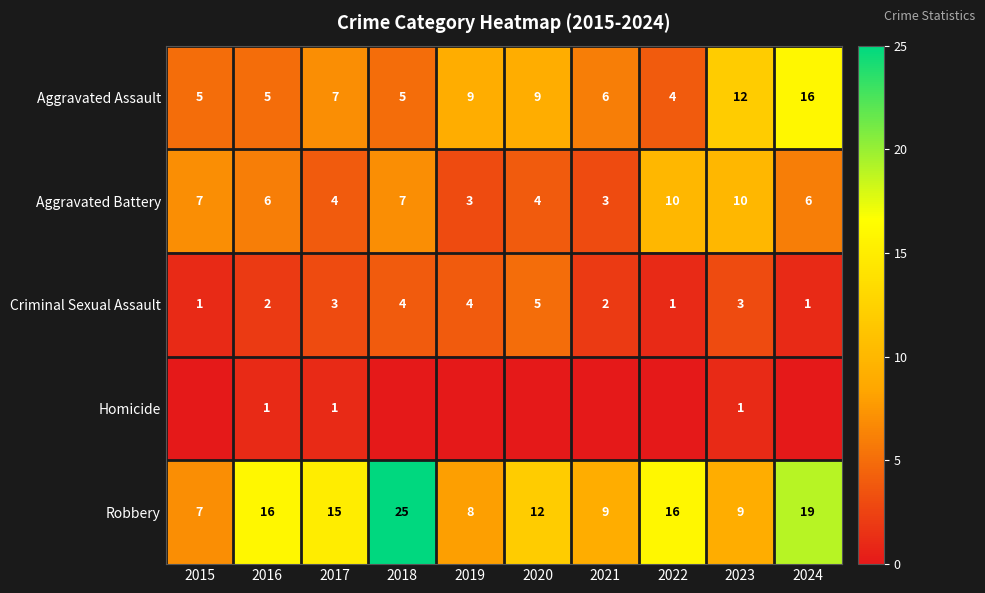

What is the highest value of the Aggravated Assault series?

16